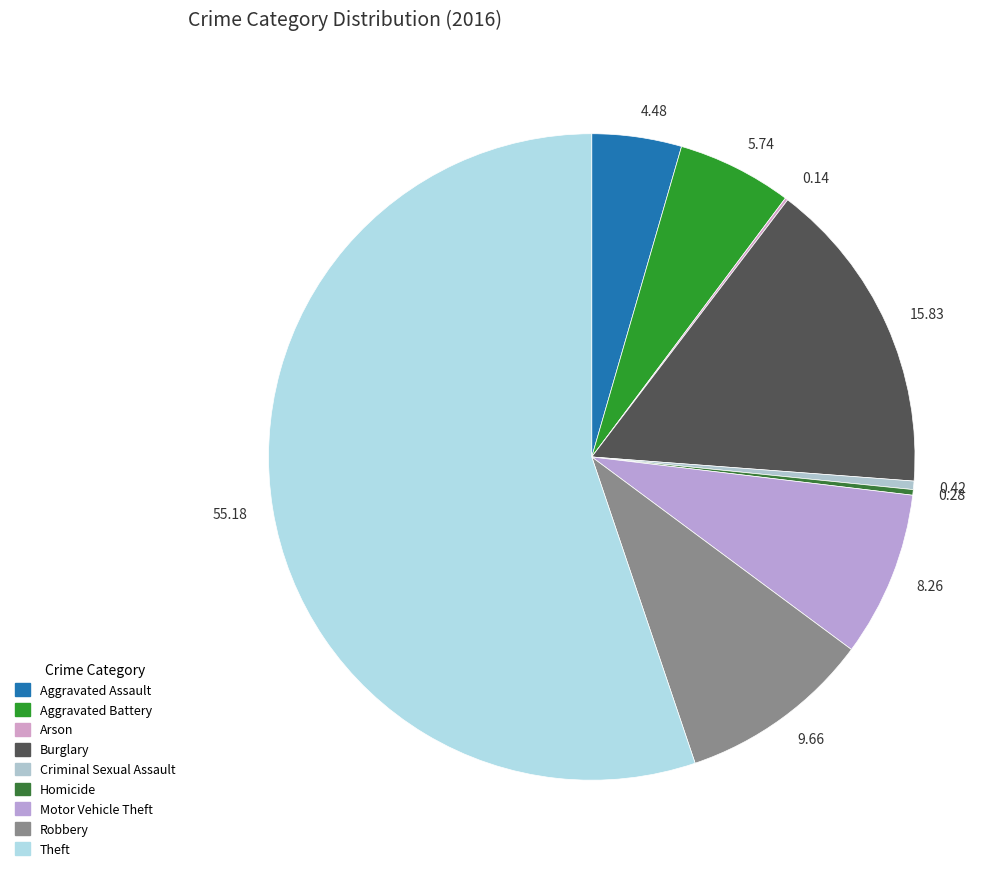

How many slices are in this pie chart?

9